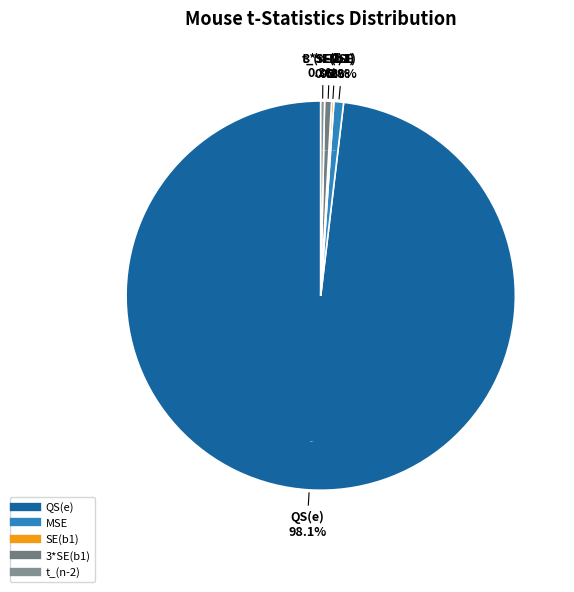

Is there a majority slice in this chart?

Yes